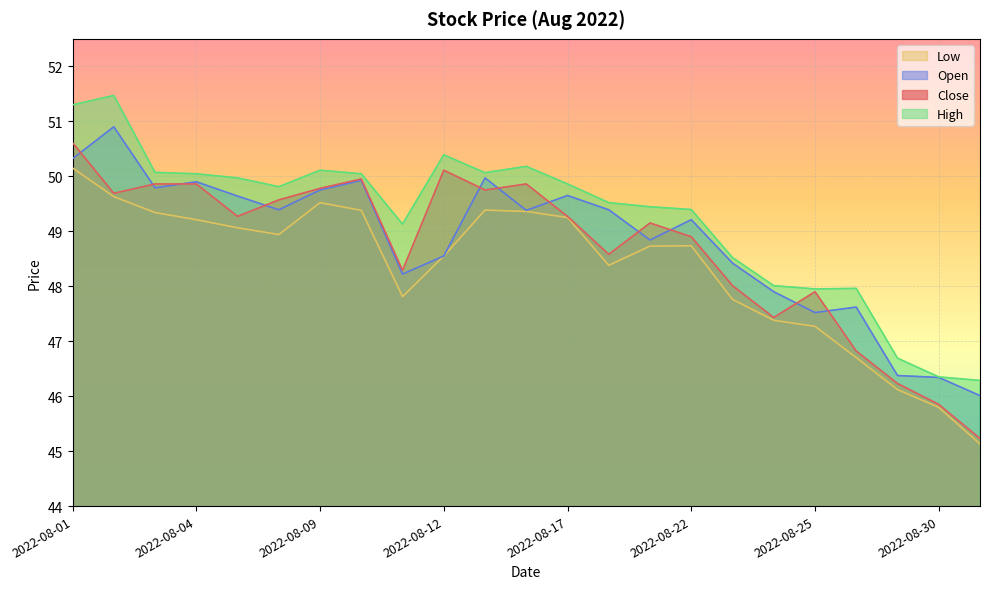

At which category is the sum across all series the highest?

2022-08-01